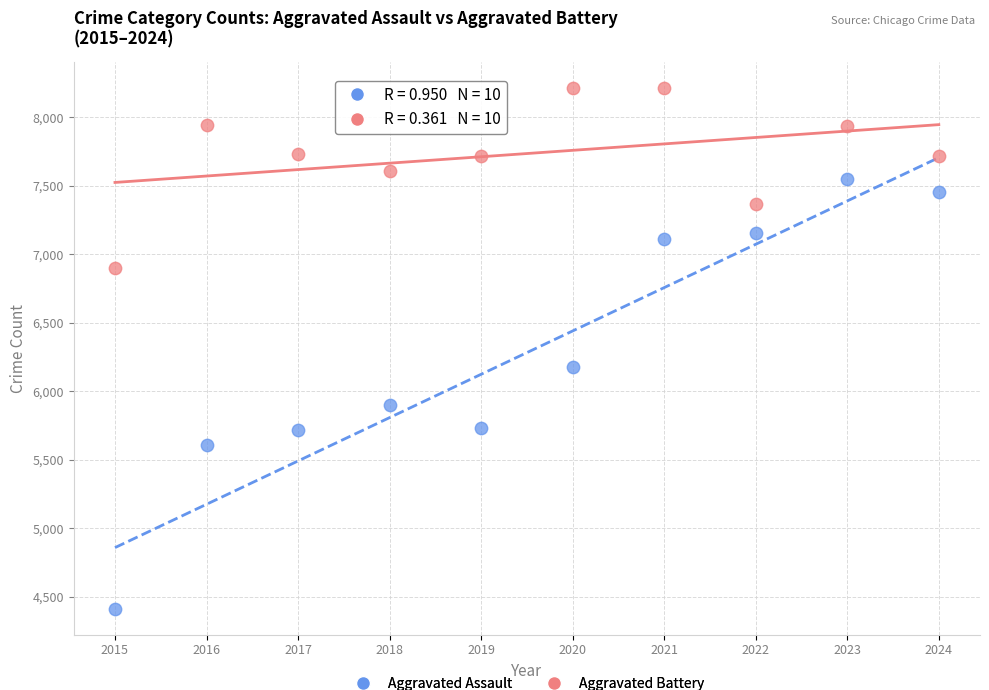

Which series reaches the maximum Y coordinate?

Aggravated Battery